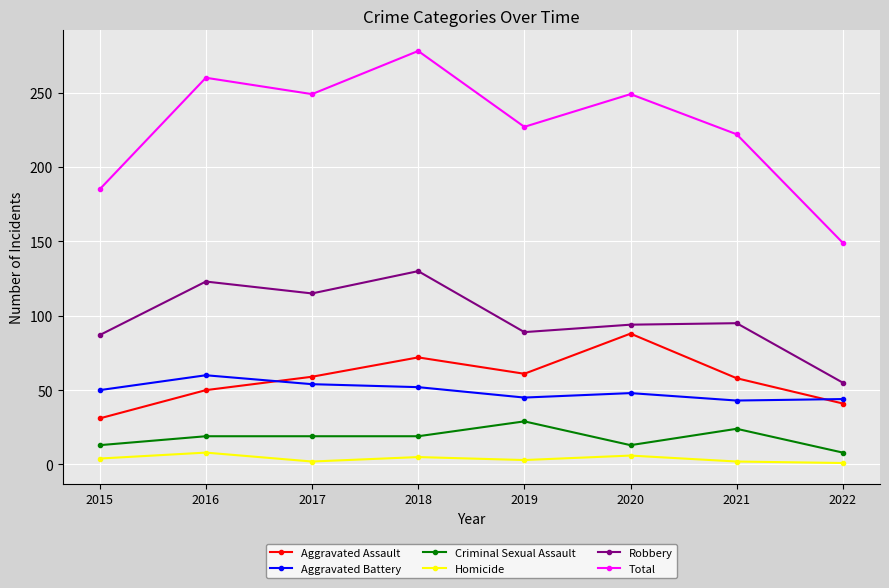

Where is the first local maximum for Aggravated Assault?

2018